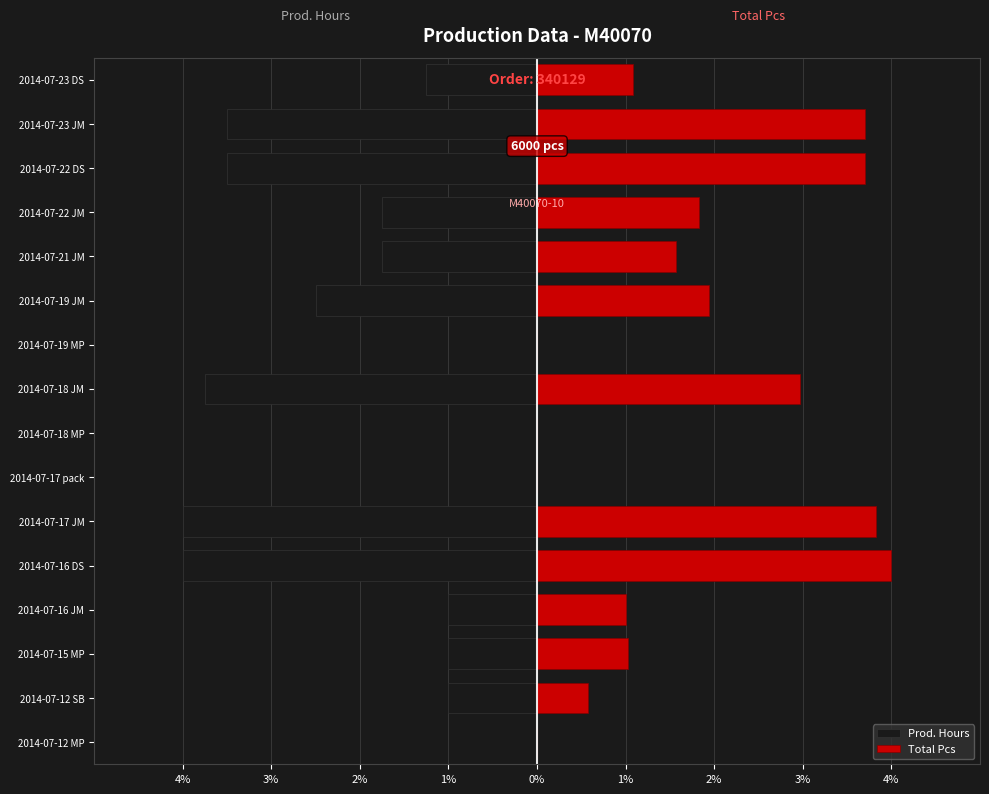

What is the sum of the Total Pcs values at 2014-07-12 MP and 2014-07-17 JM?

3.8